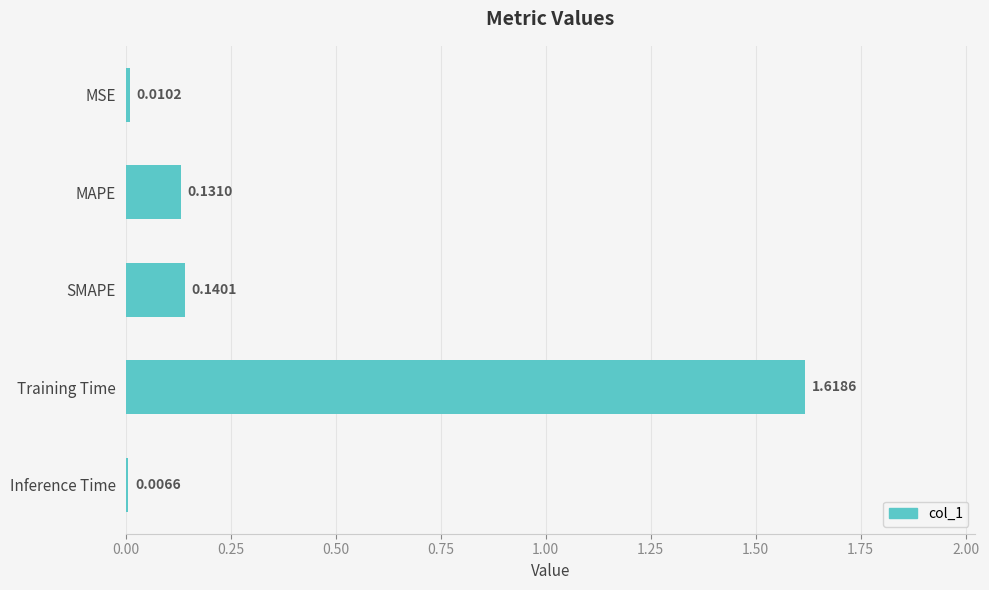

Where is the data nearest to the value 0?

Inference Time